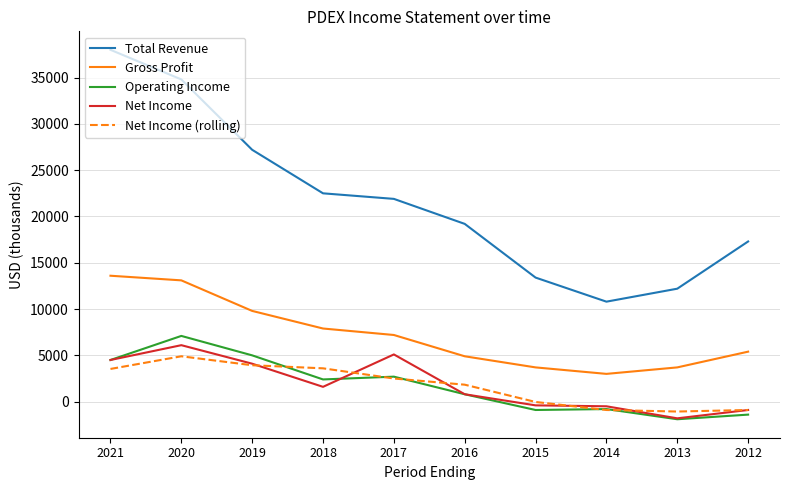

At how many categories does at least one series exceed 8564?

10